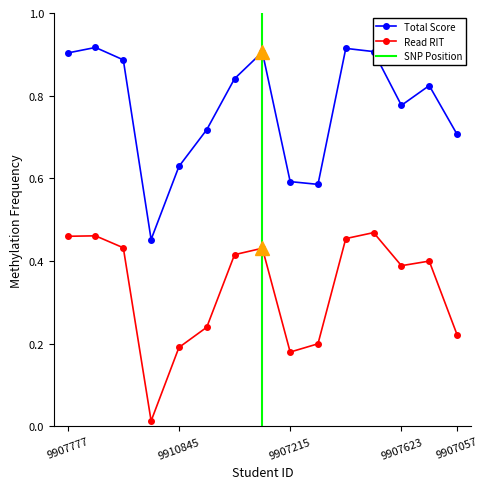

Rank the categories by Total_Score_18_19 value from lowest to highest.

9907303, 9903930, 9907215, 9910845, 9907057, 9907726, 9907623, 9908622, 9907703, 9912497, 9907777, 9907999, 9912243, 9909017, 9908793